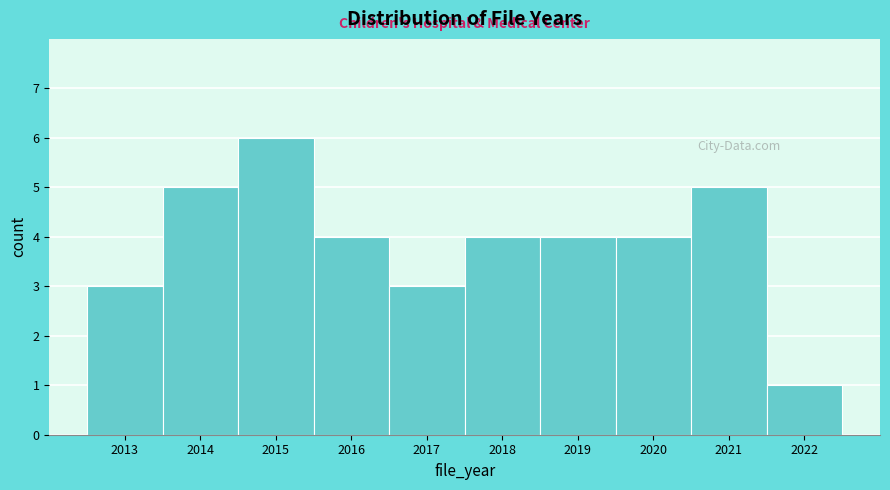

Reading left to right, transcribe this chart: for each bar, give the range it covers on the x-axis and its height. The values are not printed on the chart, so give them approximately, as read against the axis.

2012.5 to 2013.5: 3
2013.5 to 2014.5: 5
2014.5 to 2015.5: 6
2015.5 to 2016.5: 4
2016.5 to 2017.5: 3
2017.5 to 2018.5: 4
2018.5 to 2019.5: 4
2019.5 to 2020.5: 4
2020.5 to 2021.5: 5
2021.5 to 2022.5: 1